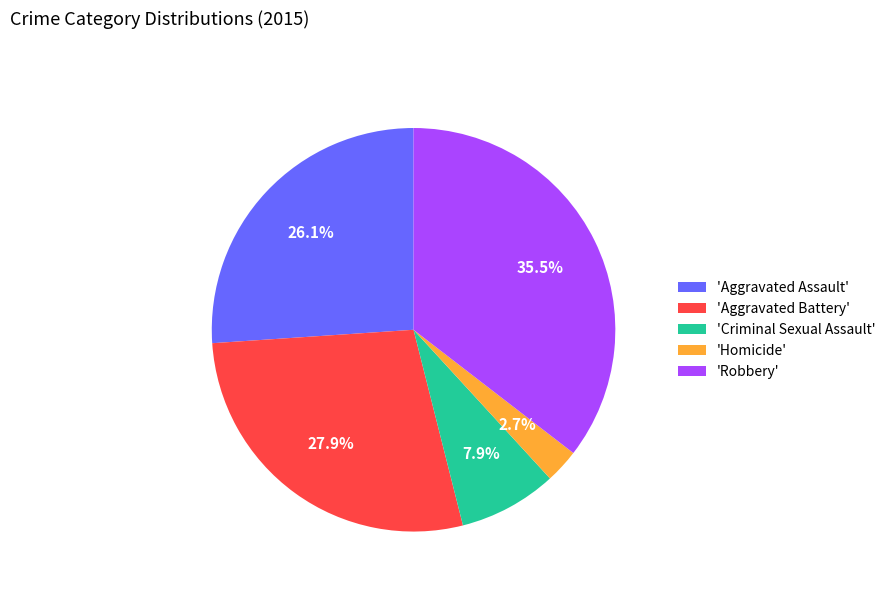

Combined, do 'Criminal Sexual Assault' and 'Robbery' account for over 50%?

No